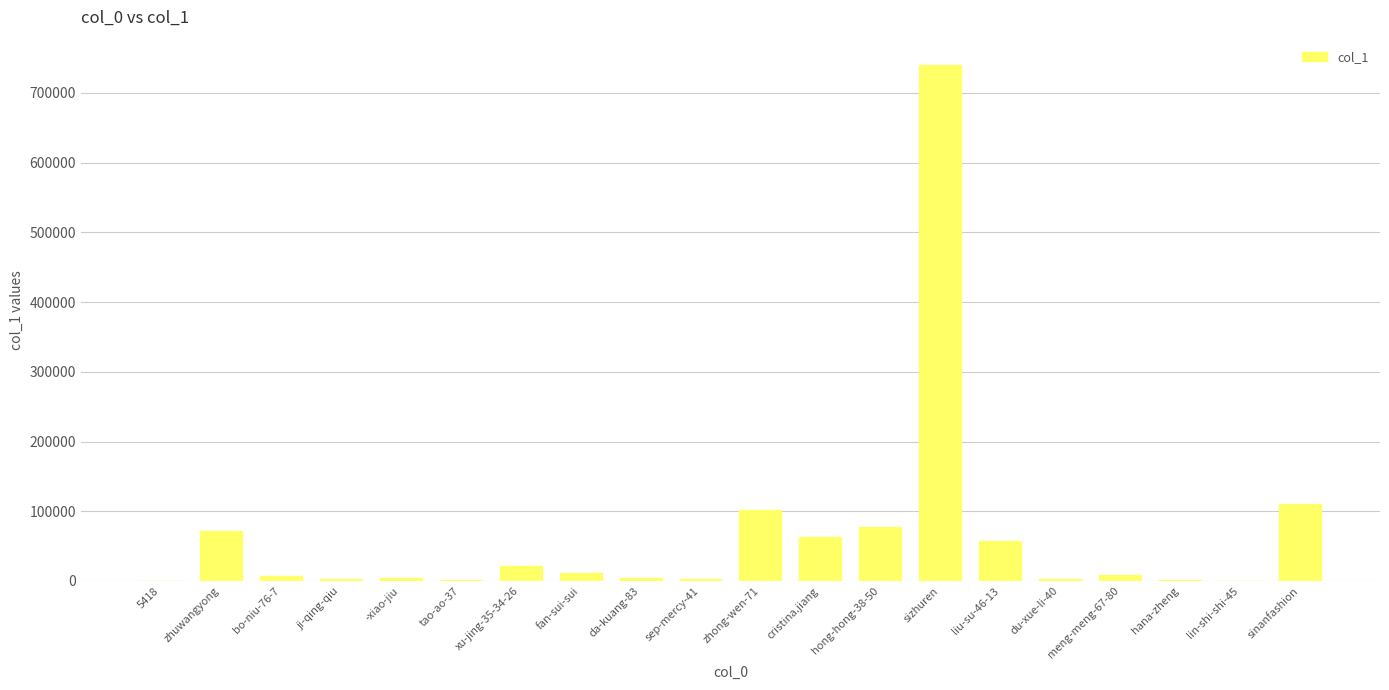

Is it true that the value at cristina.jiang is 63459?

True